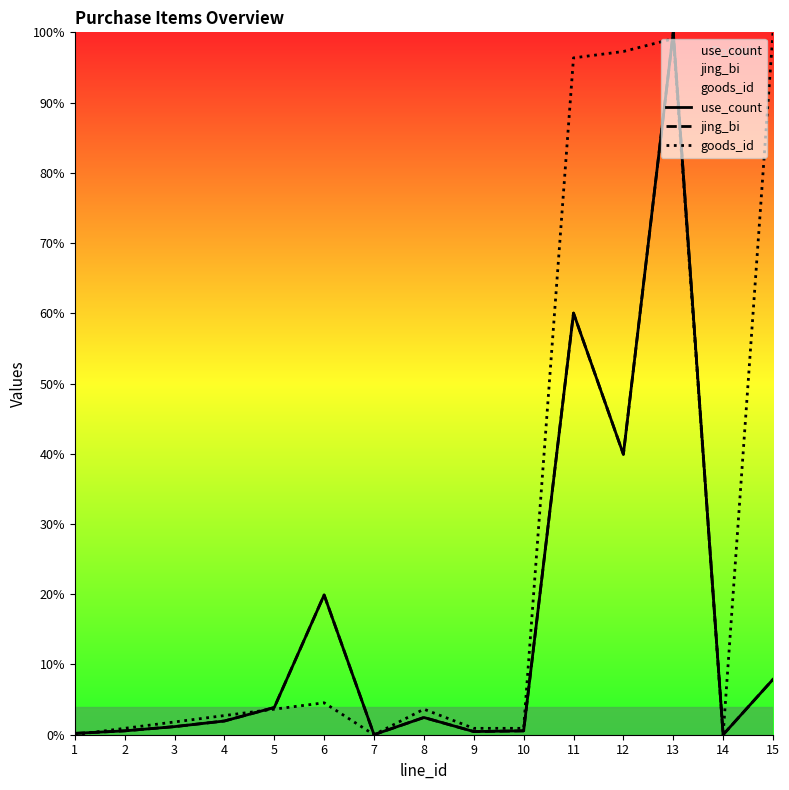

Is the value of use_count at 6 greater than the value of goods_id at 8?

Yes